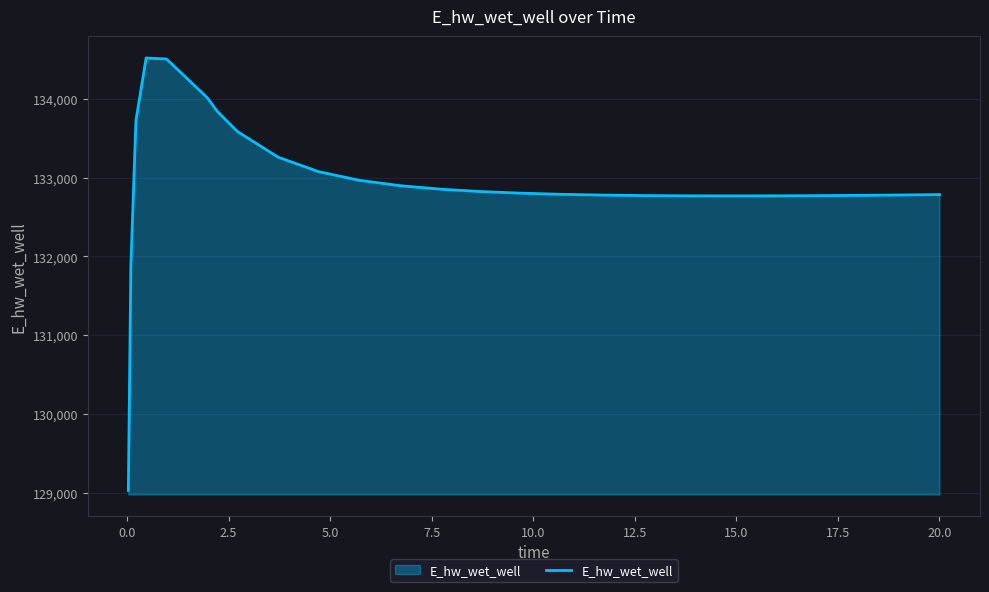

What is the smallest value displayed?

129029.9